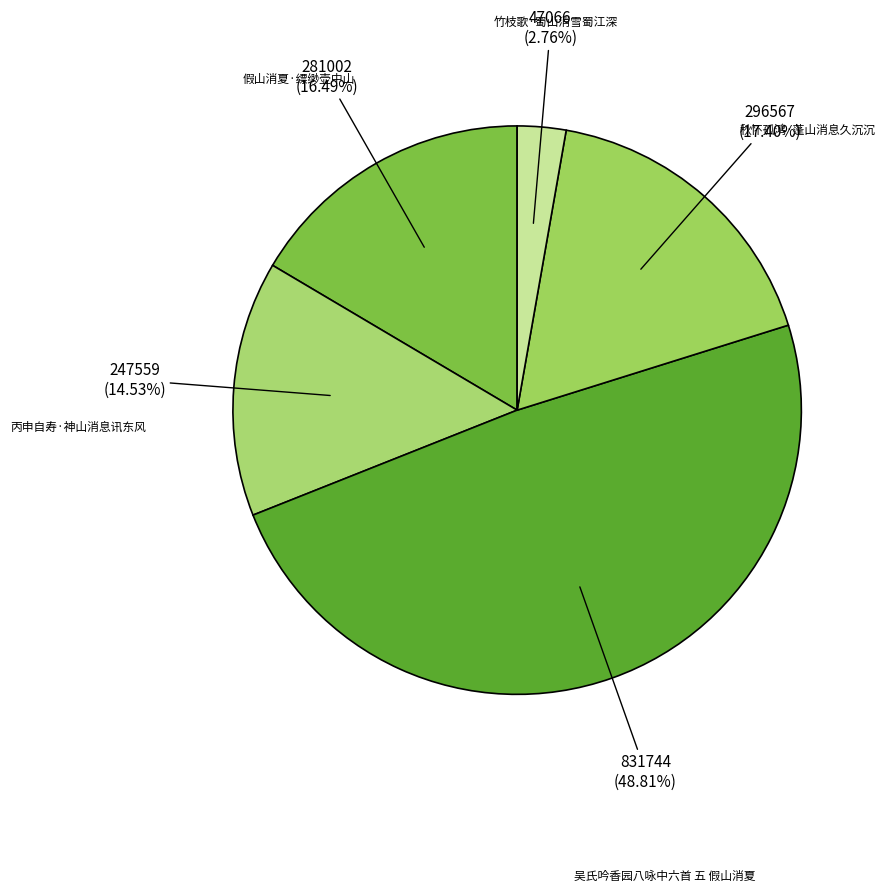

Count the number of slices in the pie.

5